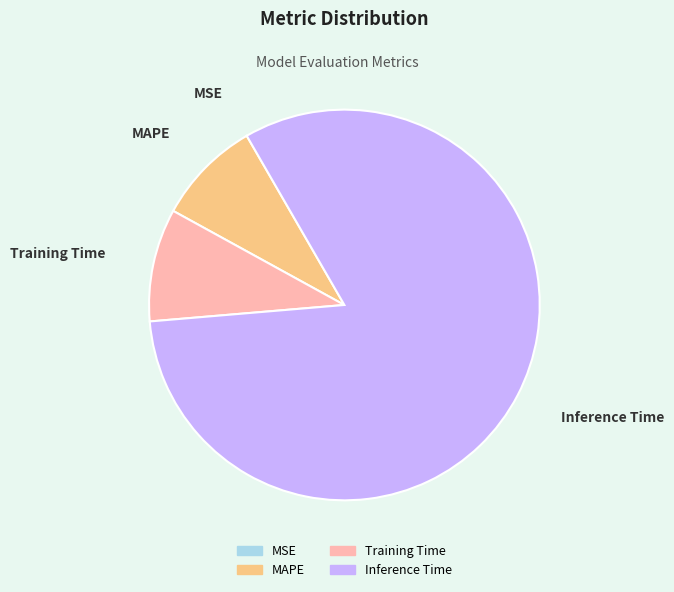

Does any single category account for the majority?

Yes